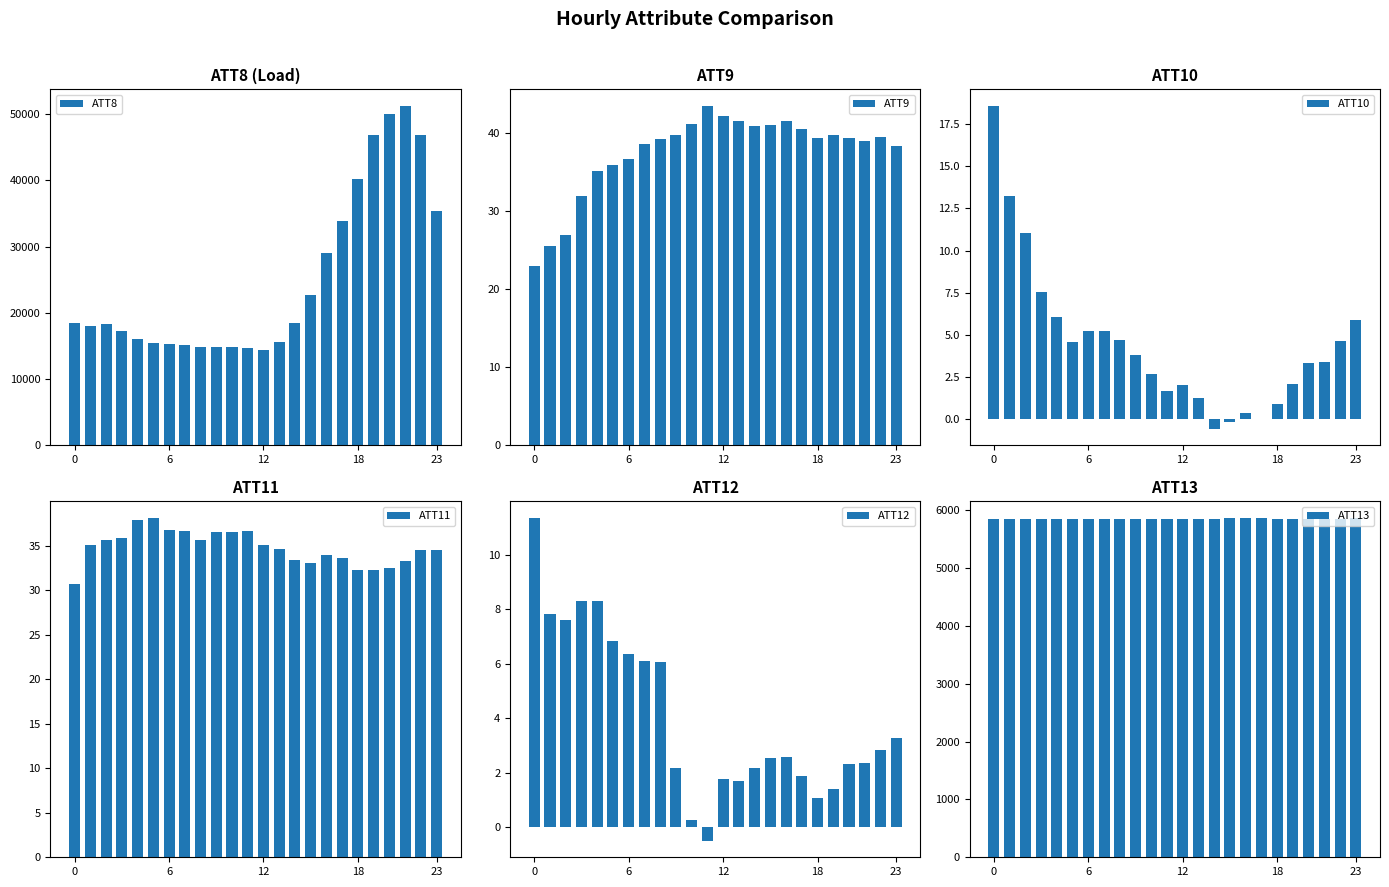

What is the sum of the ATT8 values at 15 and 23?

58100.0